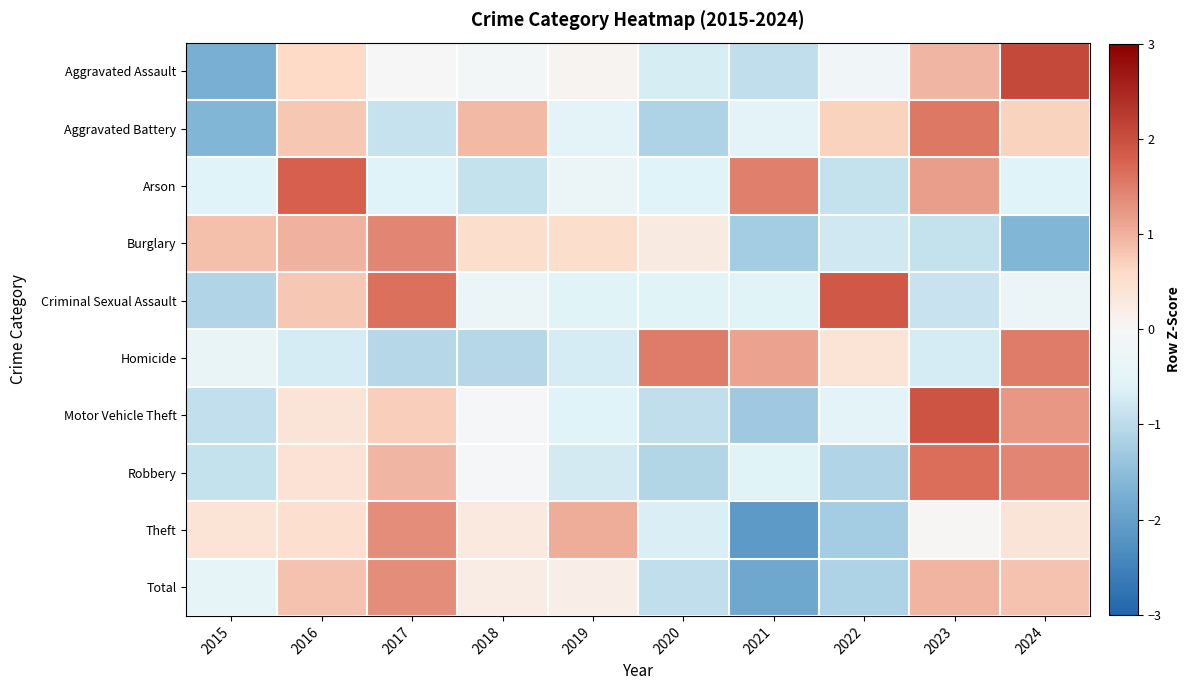

At how many categories does at least one series exceed 1?

8